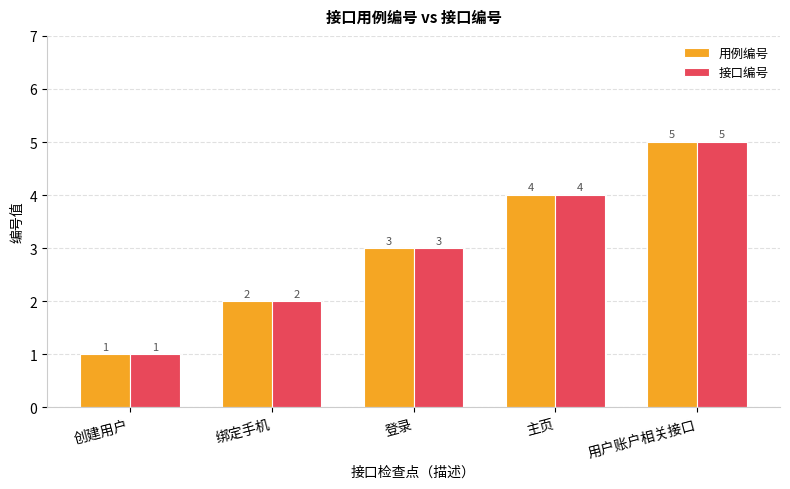

True or false: 用例编号 has a value of 4 at 主页.

True